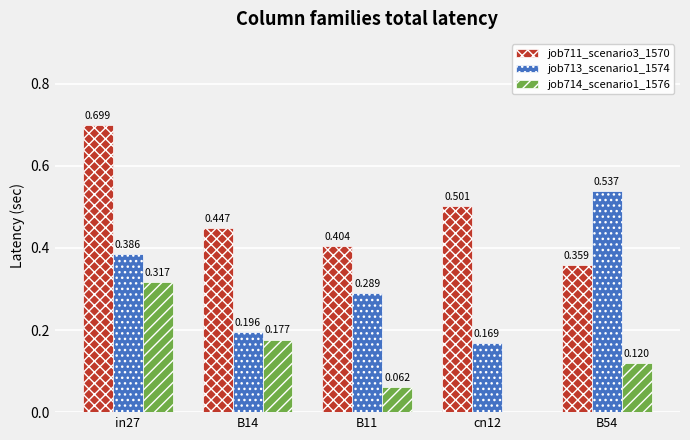

Is the value of job713_scenario1_1574 at in27 greater than the value of job711_scenario3_1570 at cn12?

No